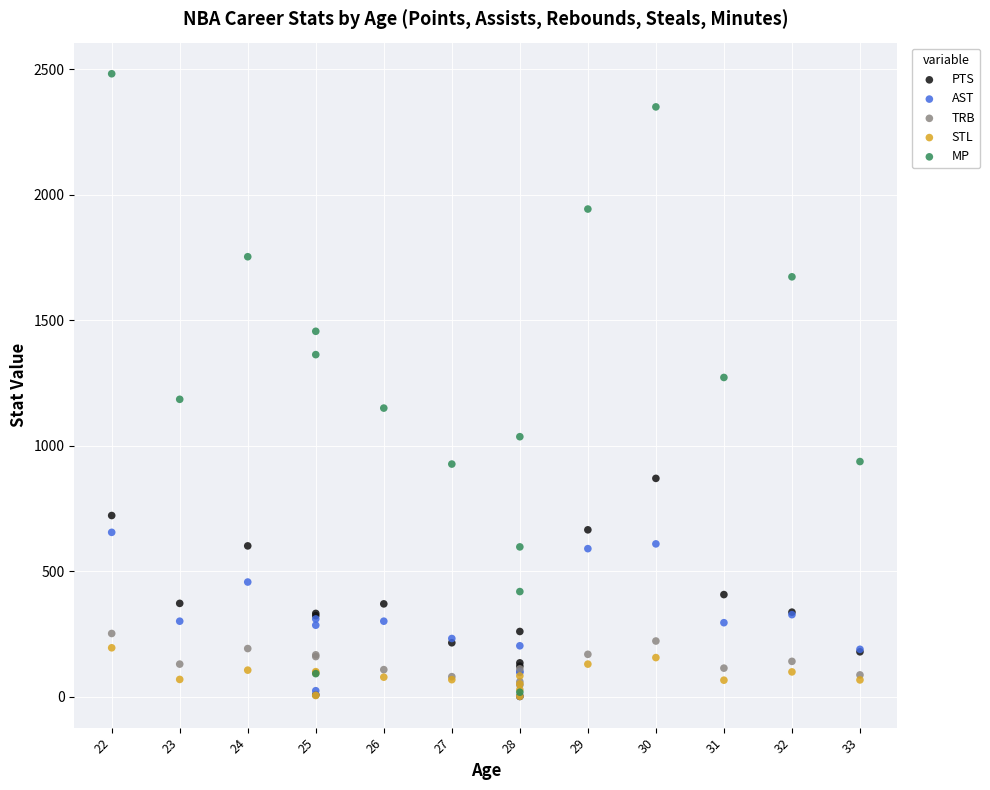

Which series contains the highest Y value?

MP